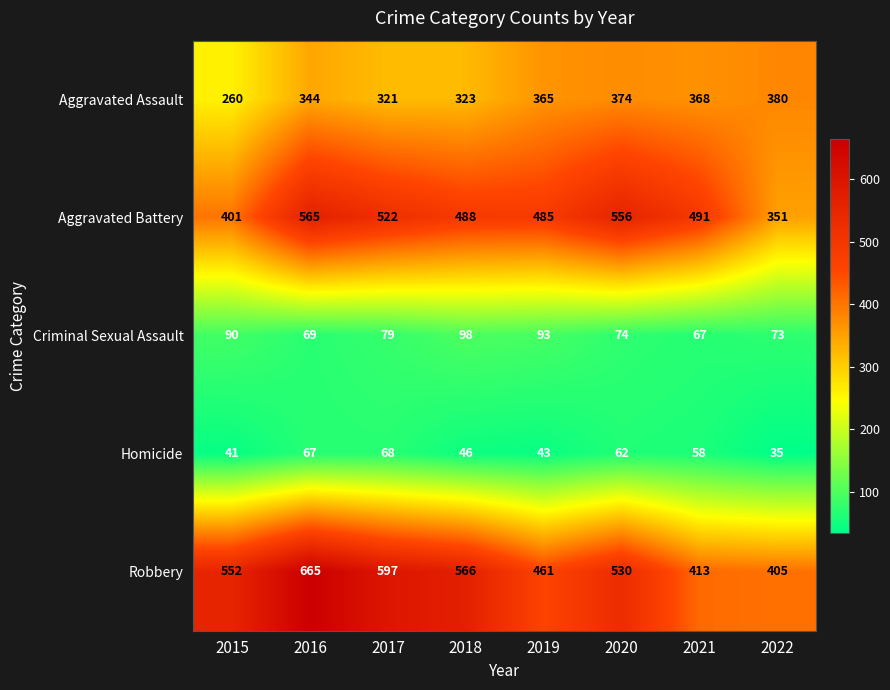

At 2019, list the series in order from largest to smallest.

Aggravated Battery, Robbery, Aggravated Assault, Criminal Sexual Assault, Homicide